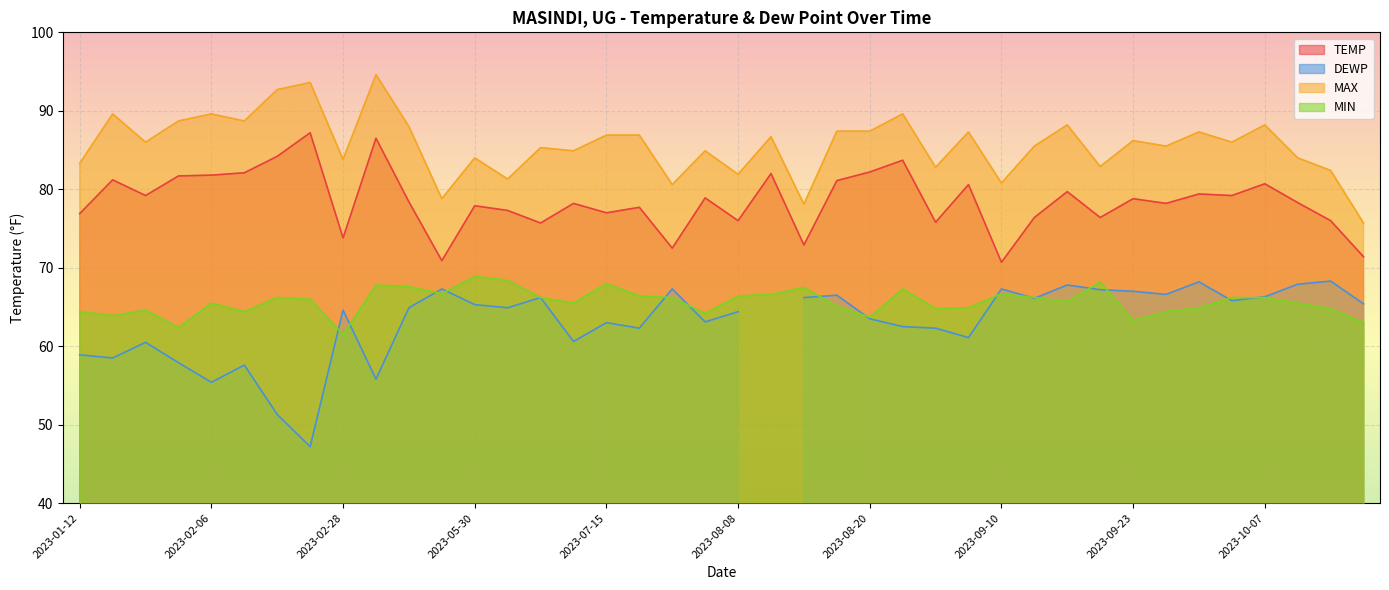

Rank the categories by TEMP value from lowest to highest.

2023-09-10, 2023-04-23, 2023-10-16, 2023-07-31, 2023-08-17, 2023-02-28, 2023-06-21, 2023-09-07, 2023-08-08, 2023-10-15, 2023-09-12, 2023-09-16, 2023-01-12, 2023-07-15, 2023-06-10, 2023-07-29, 2023-05-30, 2023-07-09, 2023-09-26, 2023-10-10, 2023-04-12, 2023-09-23, 2023-08-06, 2023-01-24, 2023-10-06, 2023-09-30, 2023-09-13, 2023-09-08, 2023-10-07, 2023-08-19, 2023-01-20, 2023-01-25, 2023-02-06, 2023-08-14, 2023-02-10, 2023-08-20, 2023-08-24, 2023-02-19, 2023-03-07, 2023-02-21